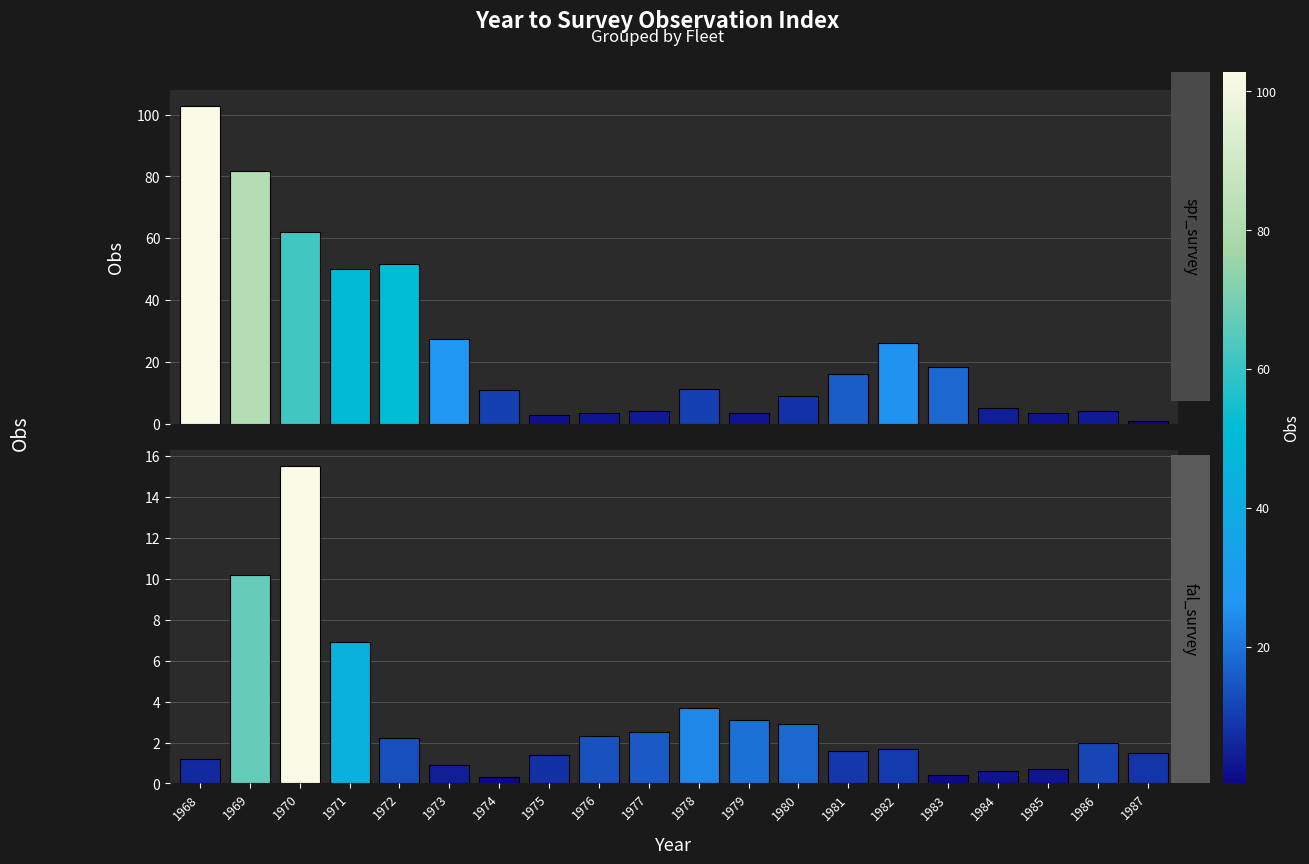

What is the sum of all spr_survey values?

495.0